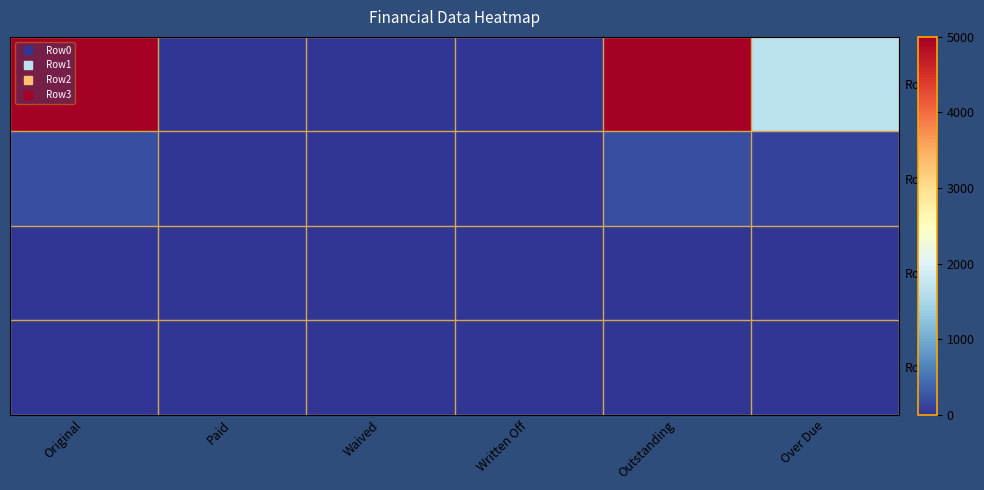

Between Waived and Written Off, which is larger?

Waived